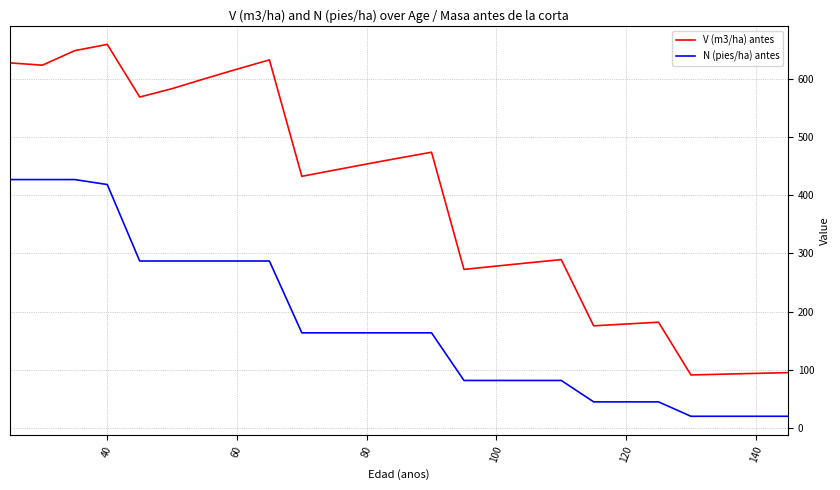

True or false: V (m3/ha) antes and N (pies/ha) antes intersect in this chart.

False